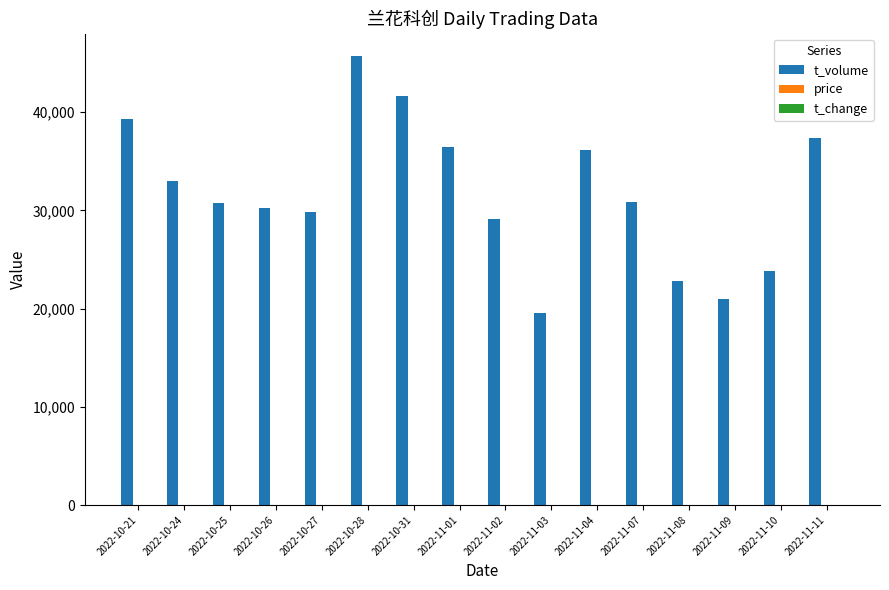

Which series has the largest total across all categories?

t_volume